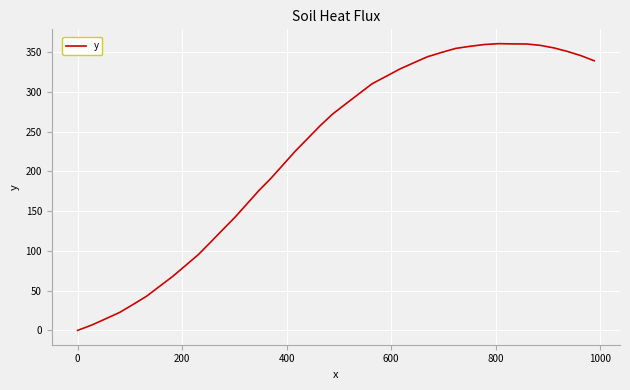

What is the difference between the maximum and minimum values?

360.7